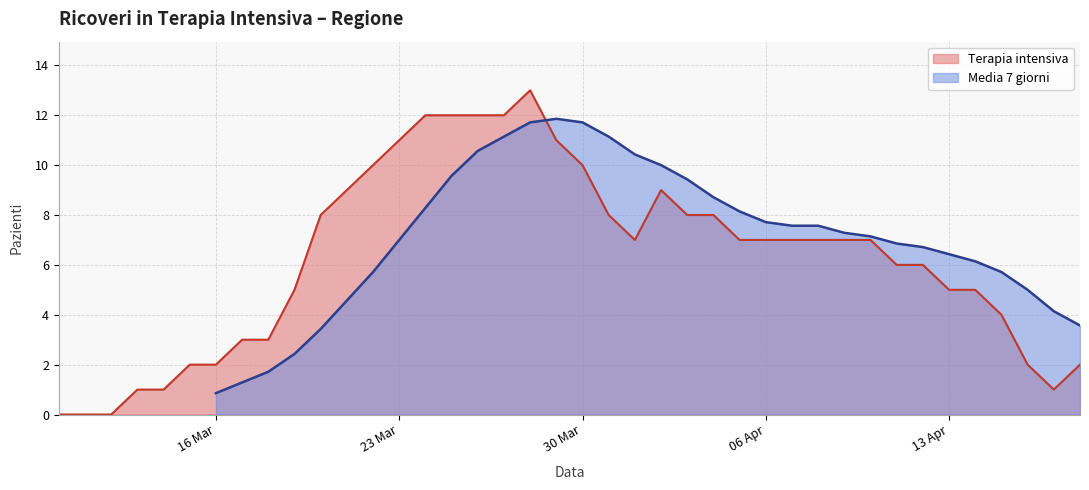

What is the highest value of the Terapia intensiva series?

13